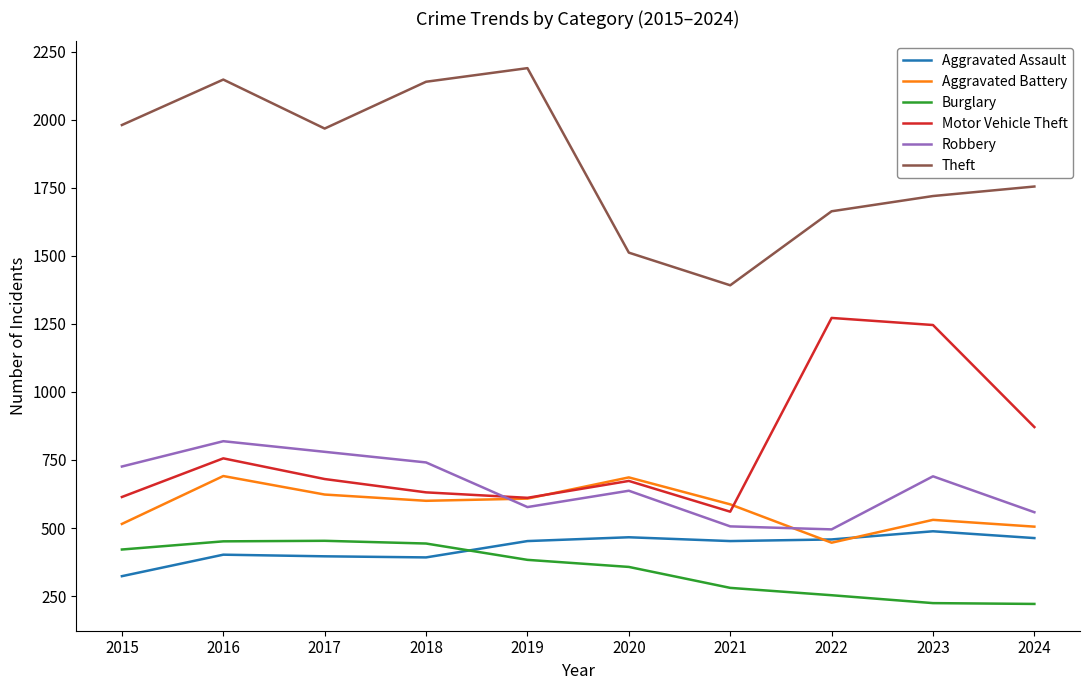

At which category is the sum across all series the highest?

2016